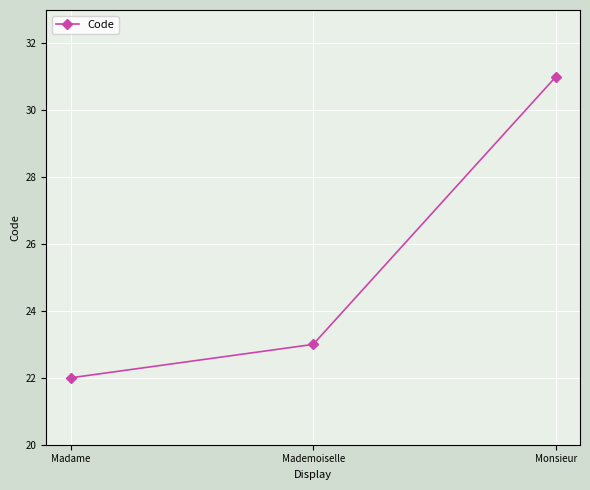

At which category does the chart reach its peak across all series?

Monsieur